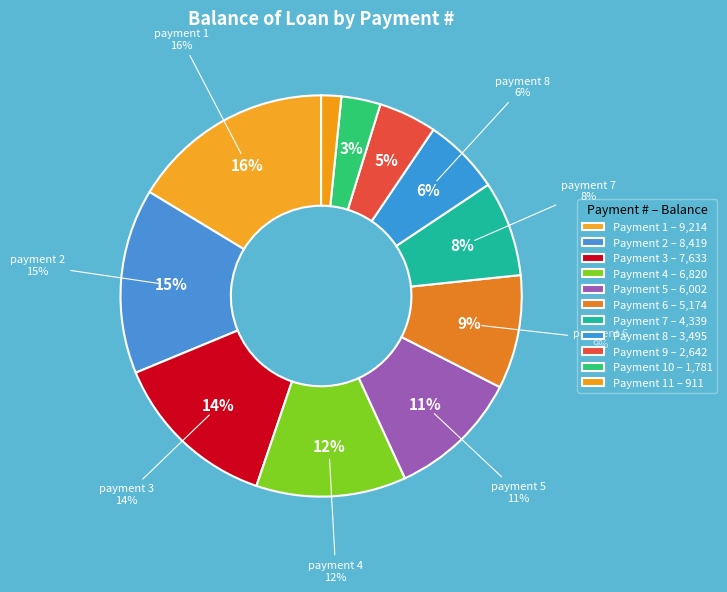

Which has a higher value, 8 or 6?

6